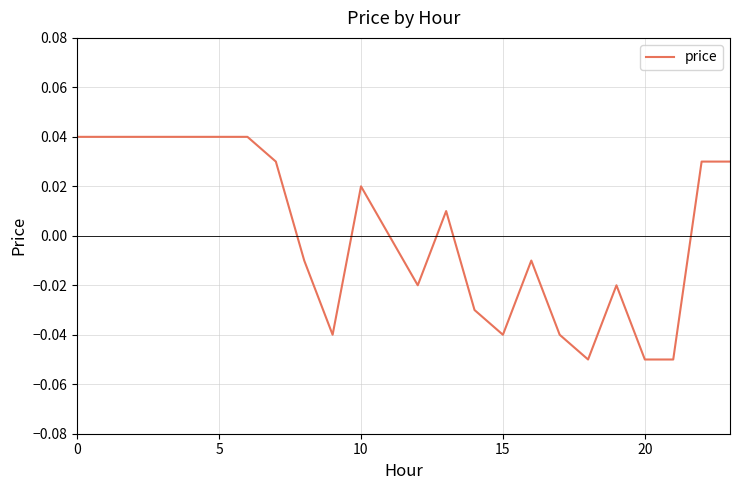

What is the difference between the maximum and second lowest values?

0.1